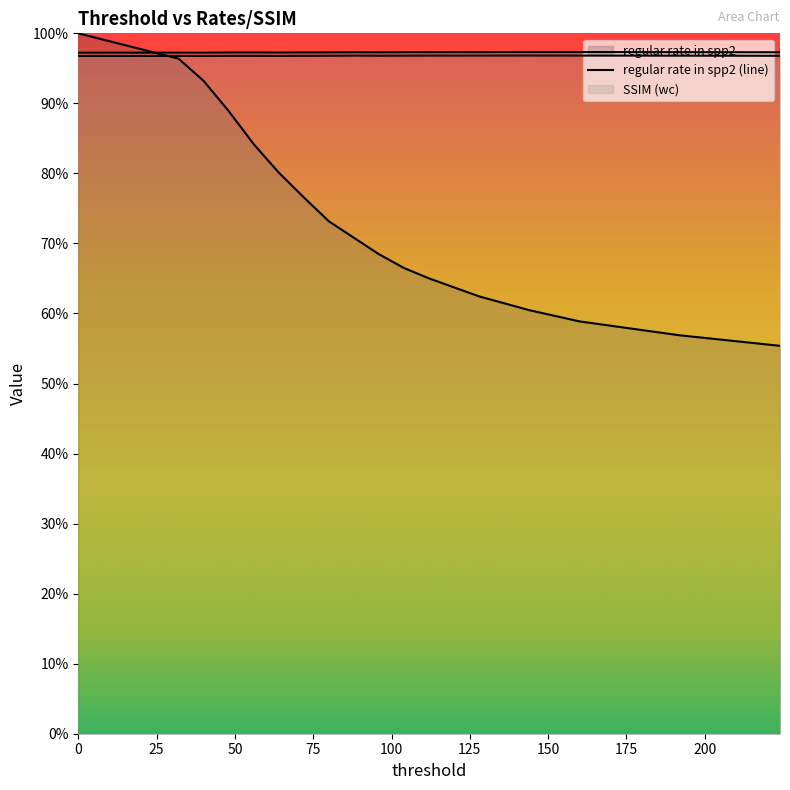

Count the SSIM (wc) values in the range 0 to 1.

17